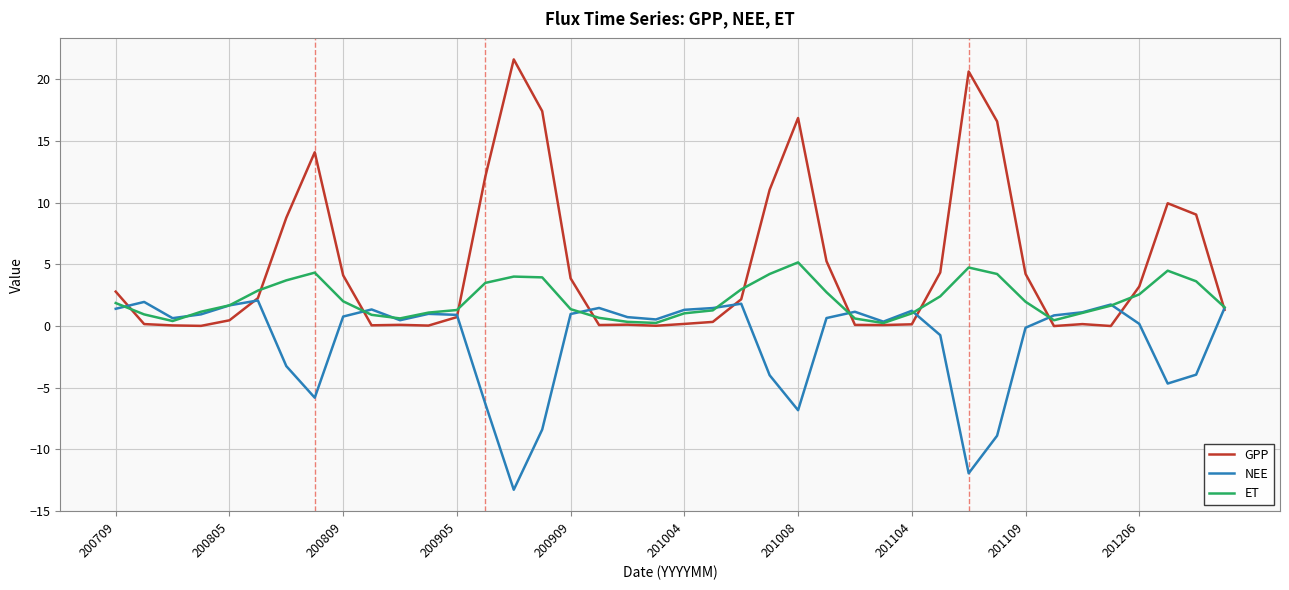

List the series in order of their peak value, highest first.

GPP, ET, NEE